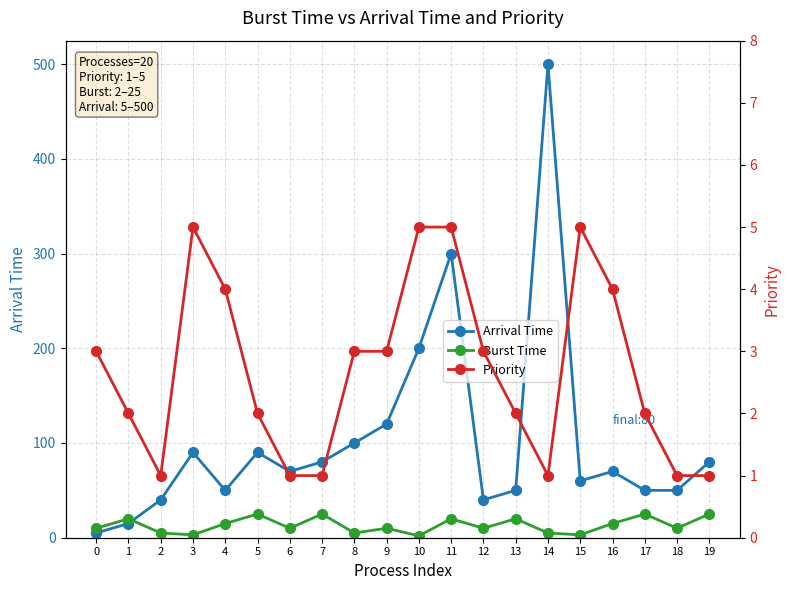

How many data points in Arrival Time are less than 70?

9